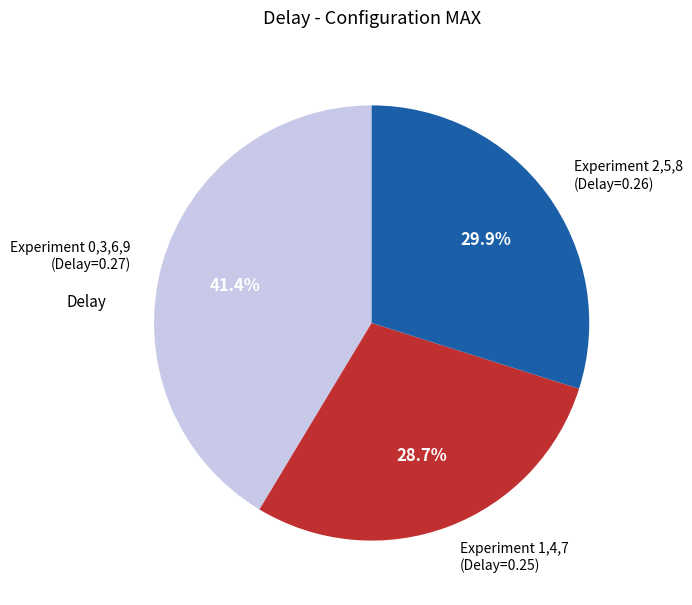

How many segments does this pie chart have?

3